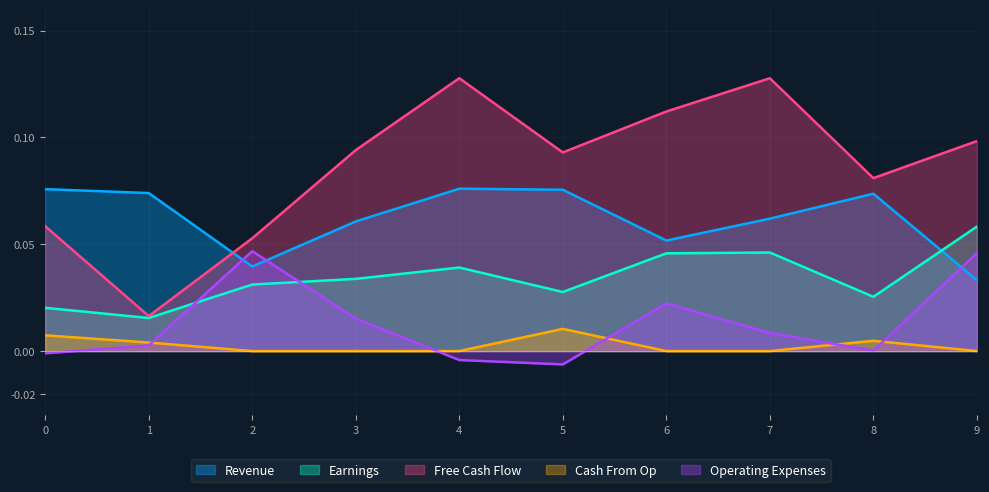

Which series has the largest range (max minus min)?

Free Cash Flow